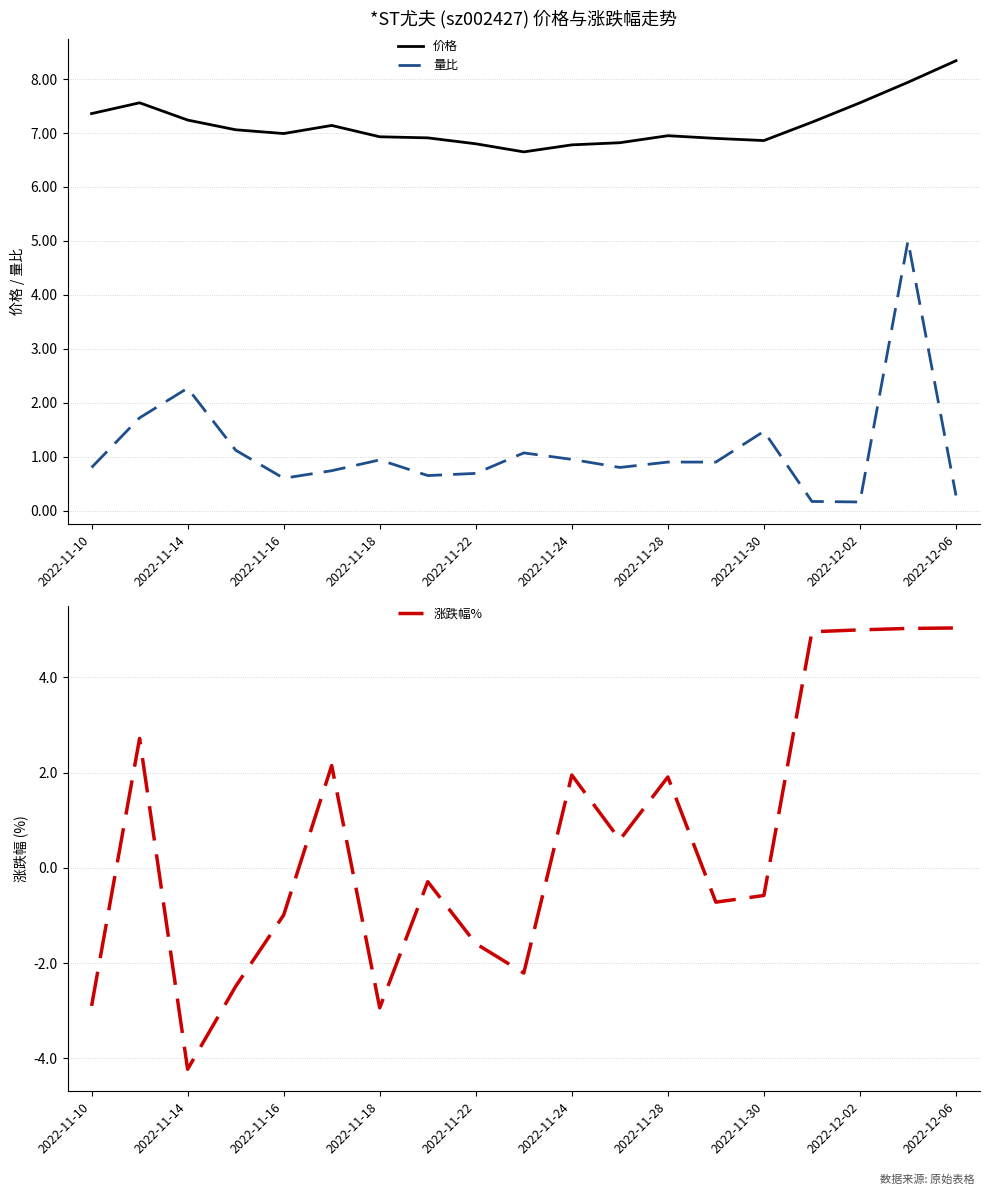

Where is the first local maximum for 量比?

2022-11-14